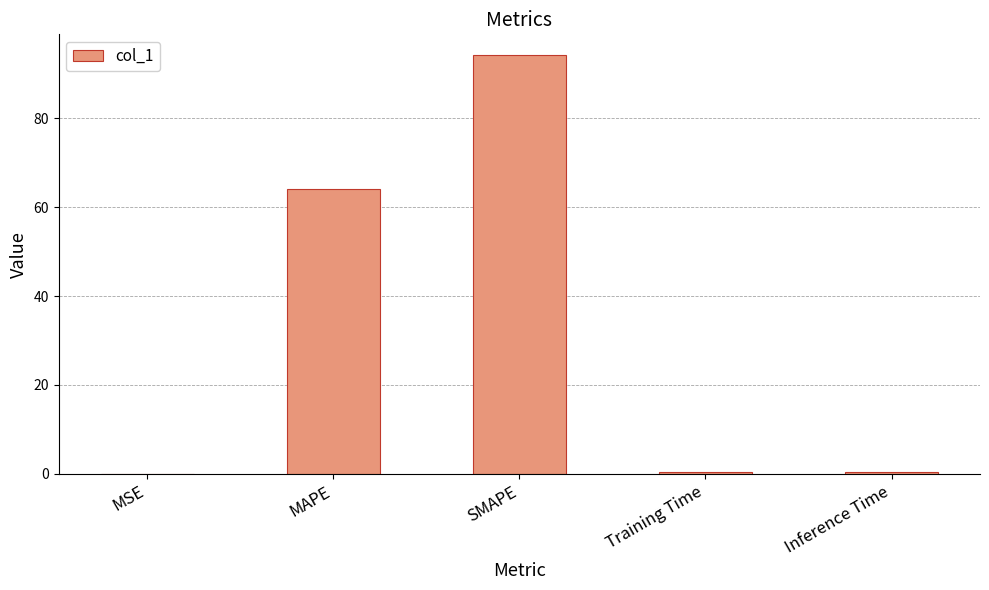

Which has a higher value, MAPE or SMAPE?

SMAPE